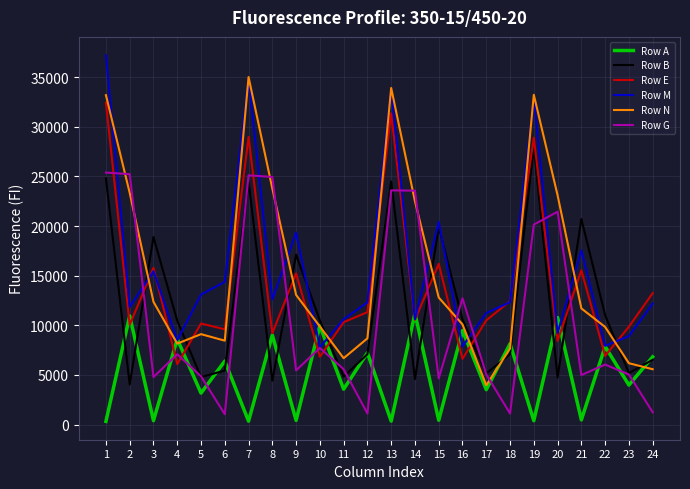

What is the spread (max minus min) of values at 18?

11320